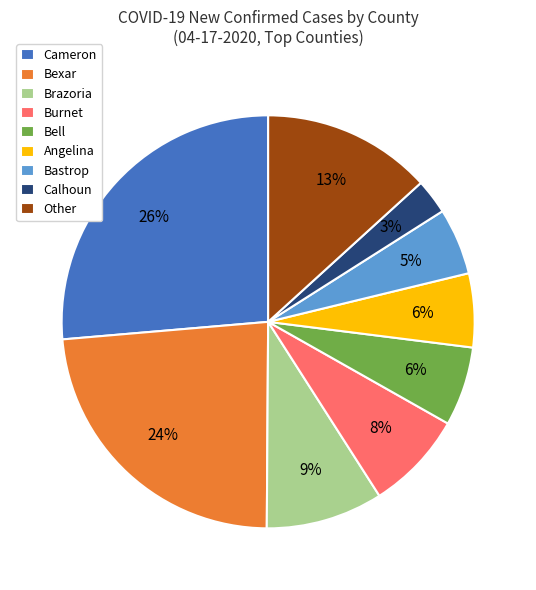

Which category has the smallest portion of the pie?

Calhoun